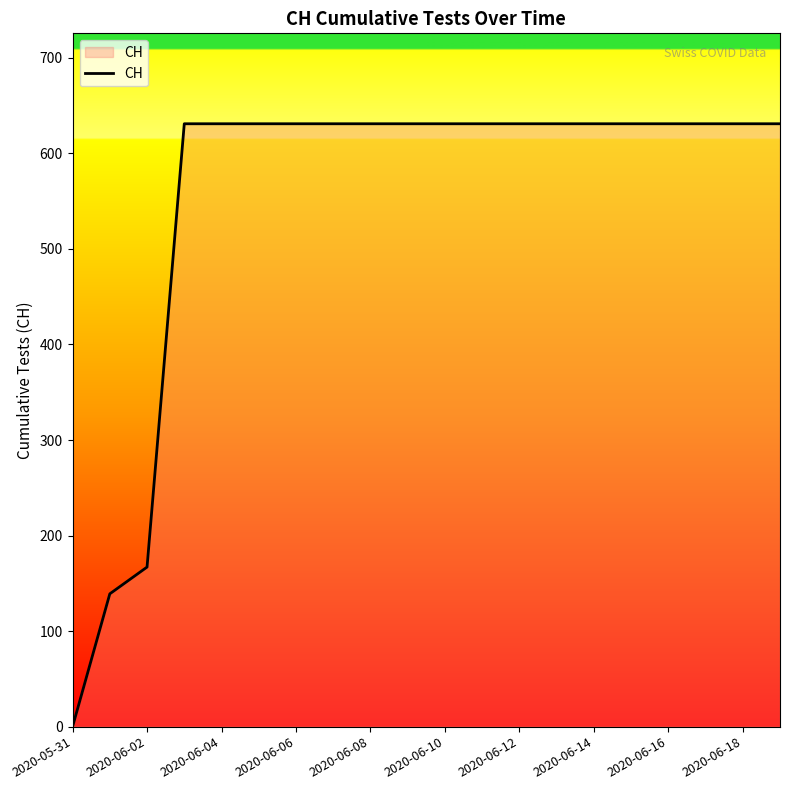

What is the sum of all values?

11033